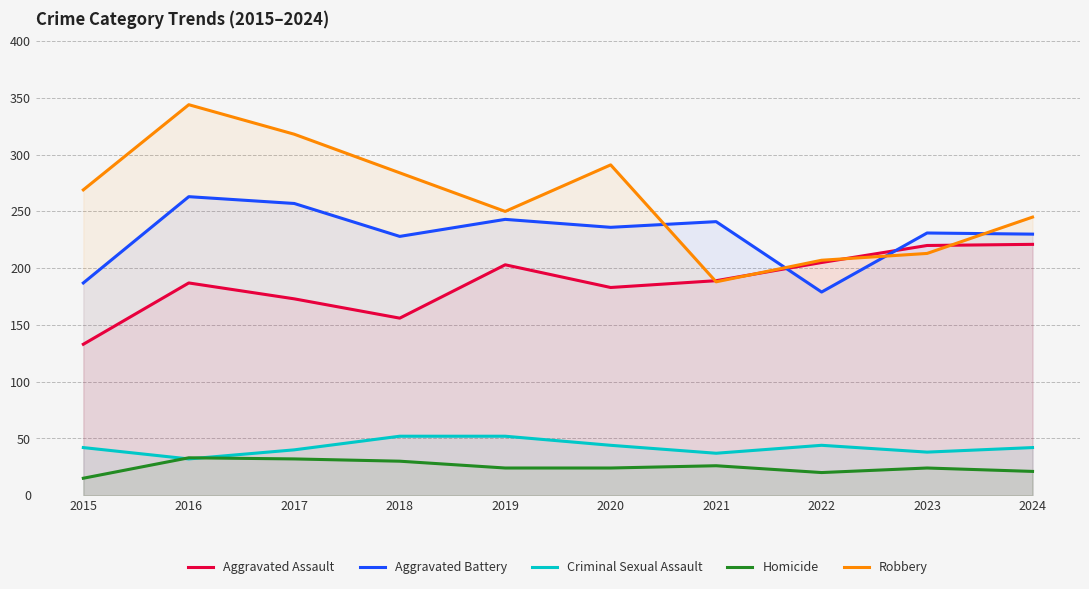

How many data points does each series have?

10